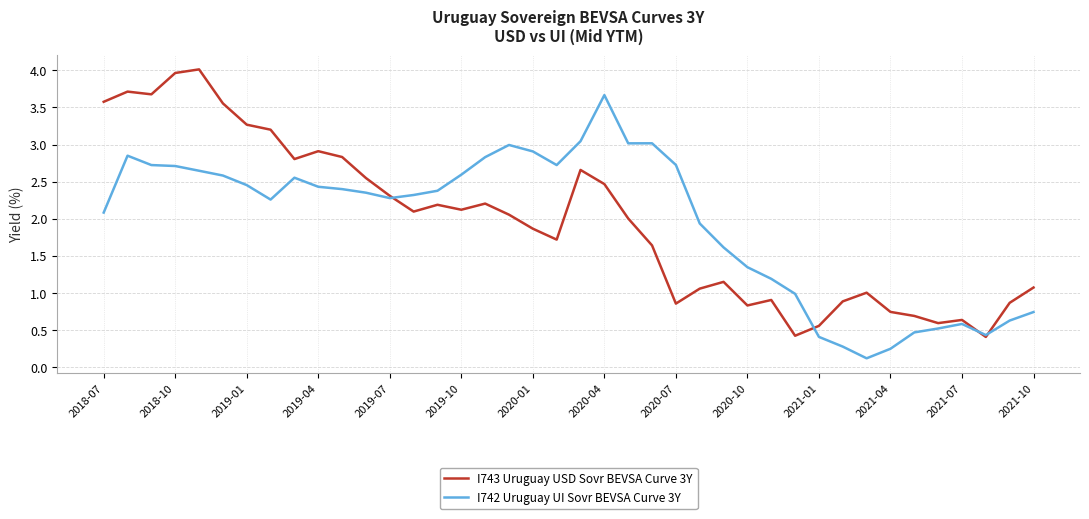

What is the greatest value displayed?

4.0